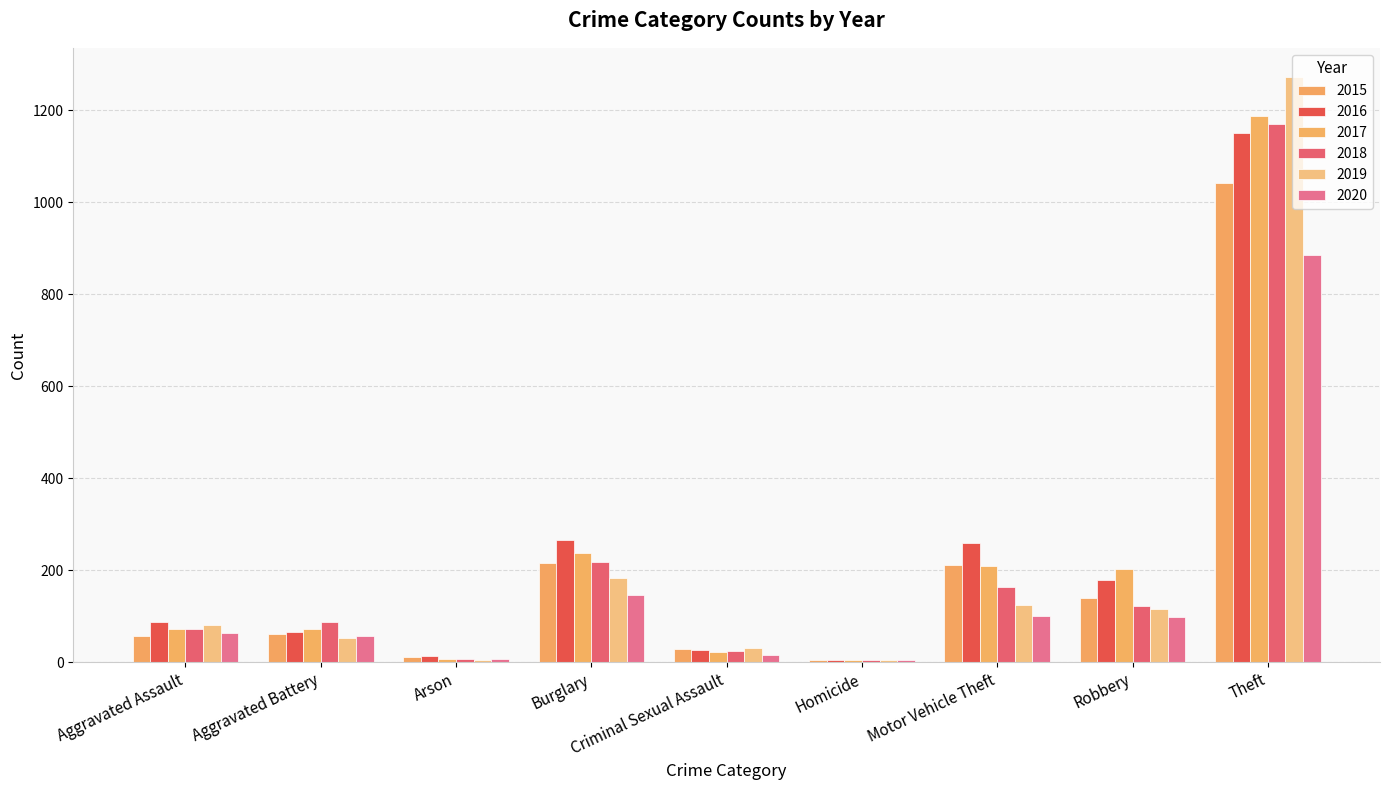

What is the sum of all 2018 values?

1865